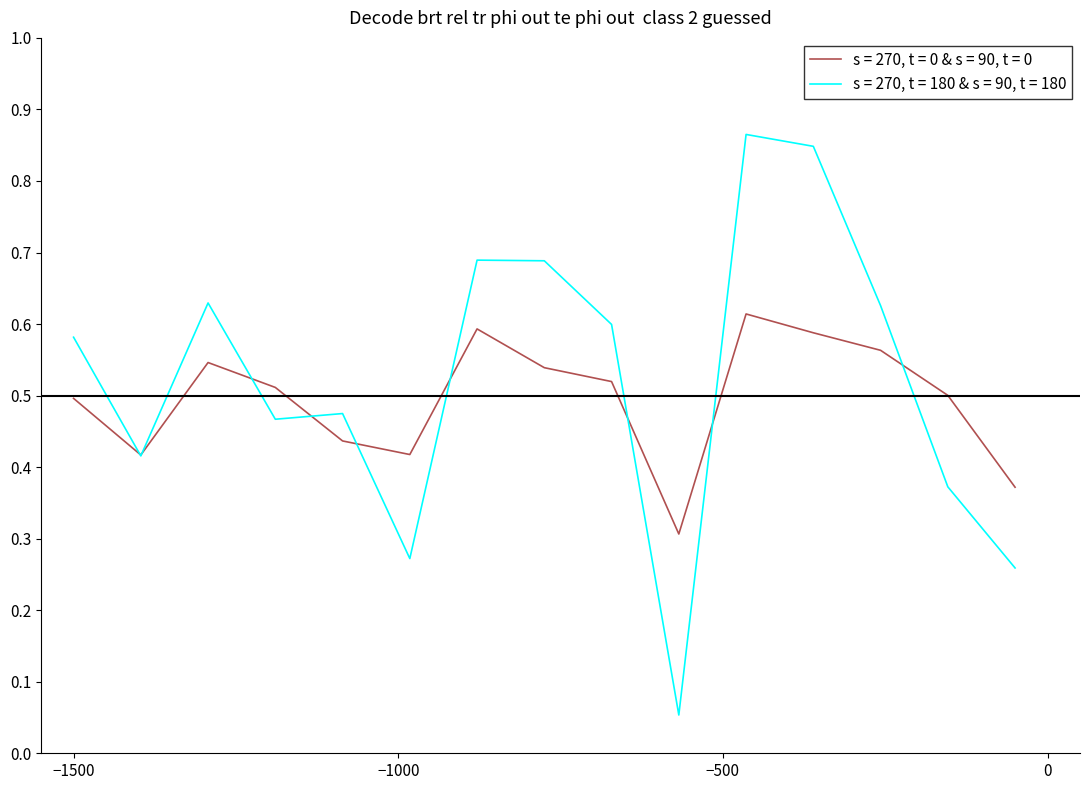

List the series in order of their peak value, highest first.

s = 270, t = 180 & s = 90, t = 180, s = 270, t = 0 & s = 90, t = 0